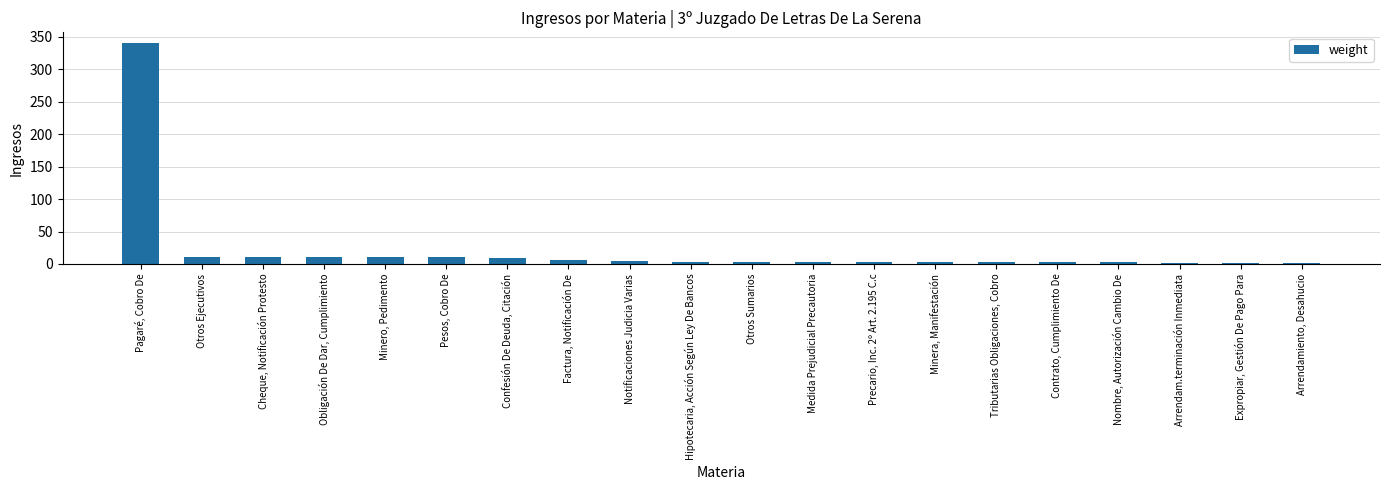

At which label does the data first exceed 3?

Pagaré, Cobro De